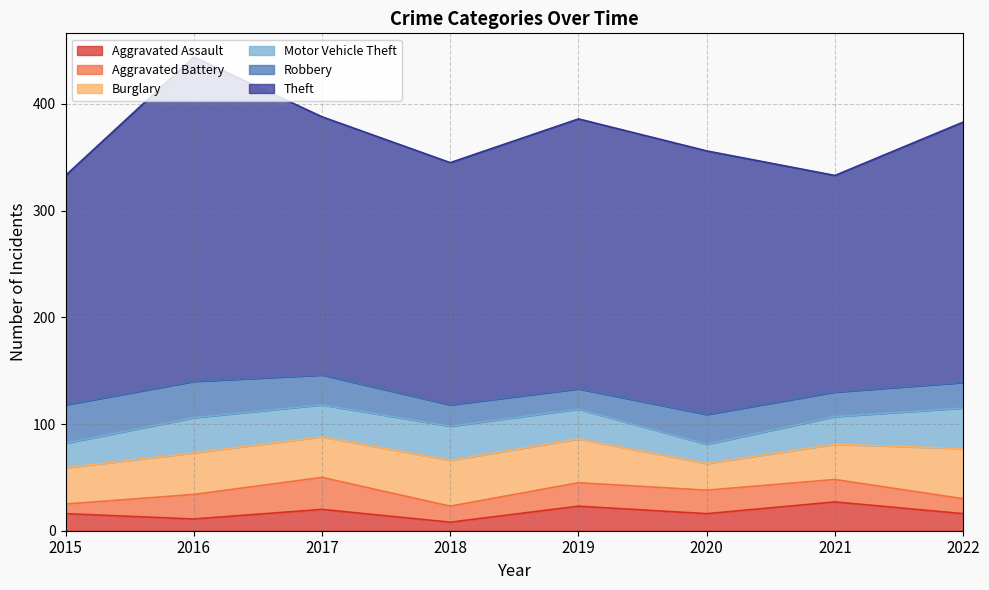

At how many categories does at least one series exceed 141?

8